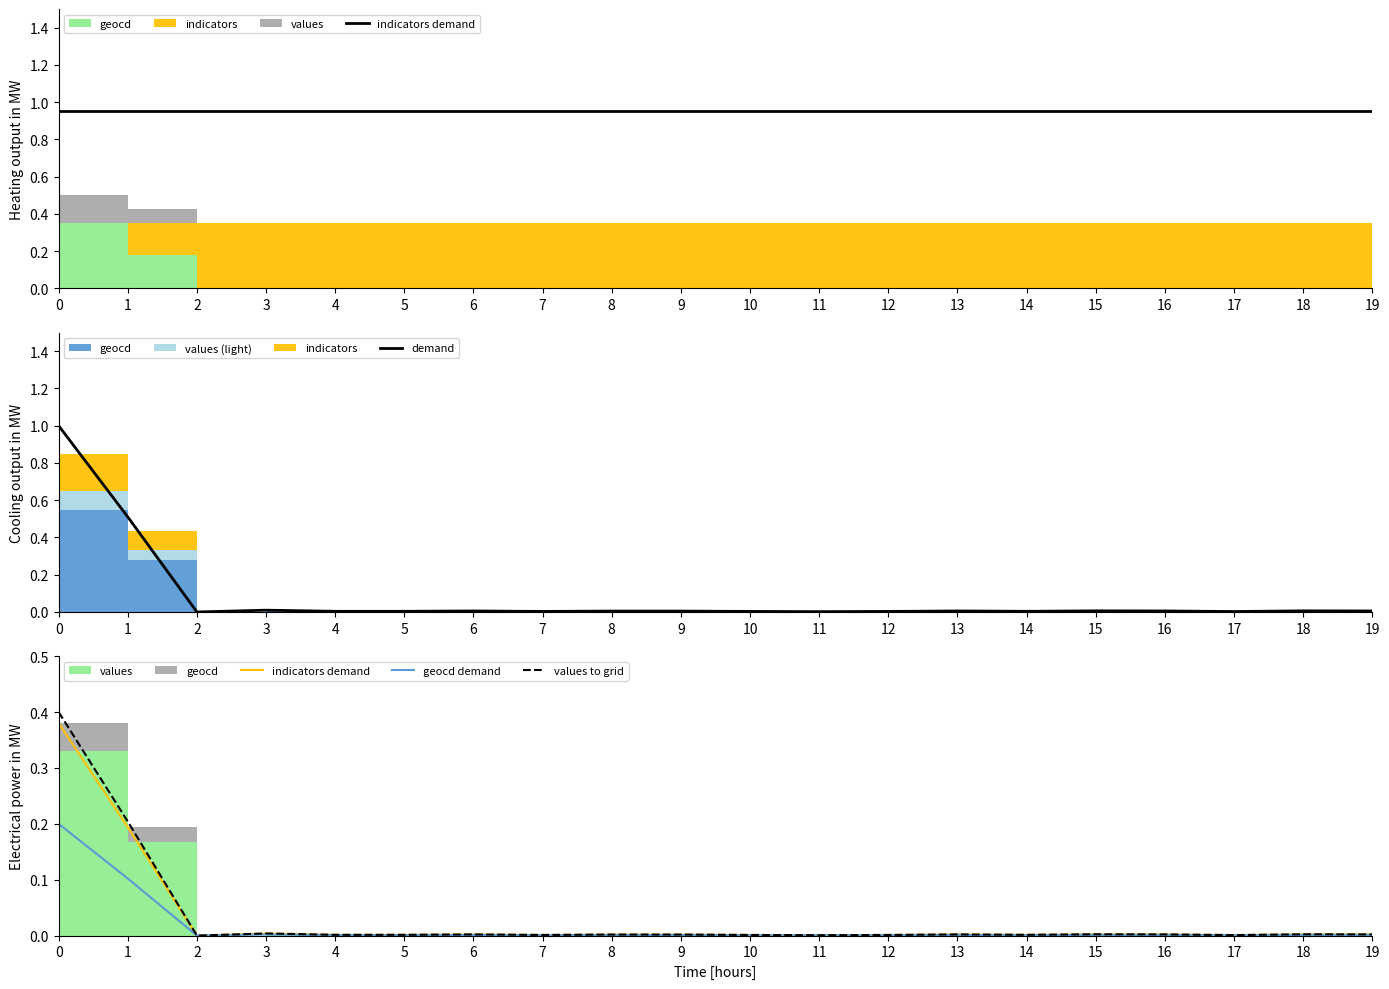

What is the sum of all indicators demand values?

0.6